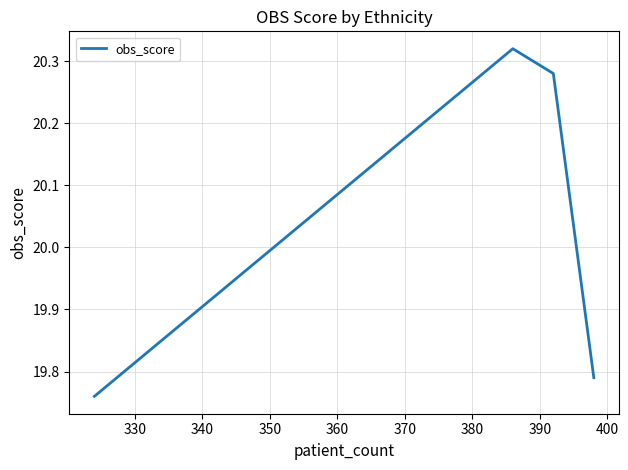

True or false: the data has more than 1 interior local peaks.

False